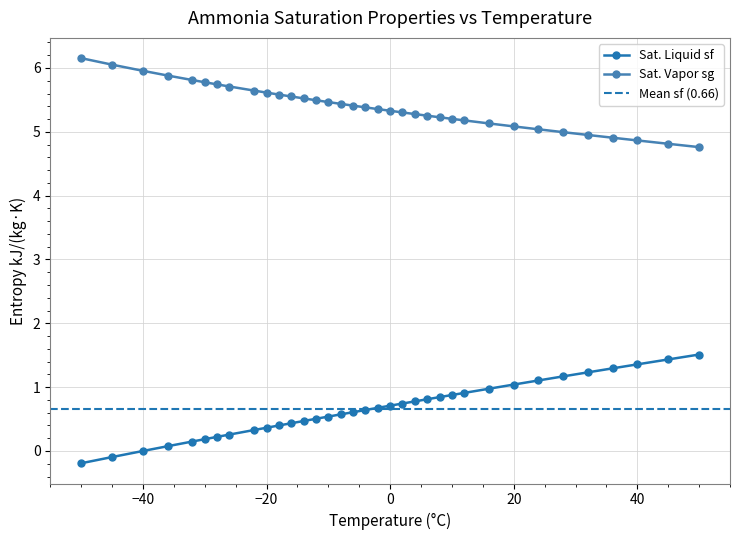

What is the average value of the Sat. Vapor hg series?

5.4